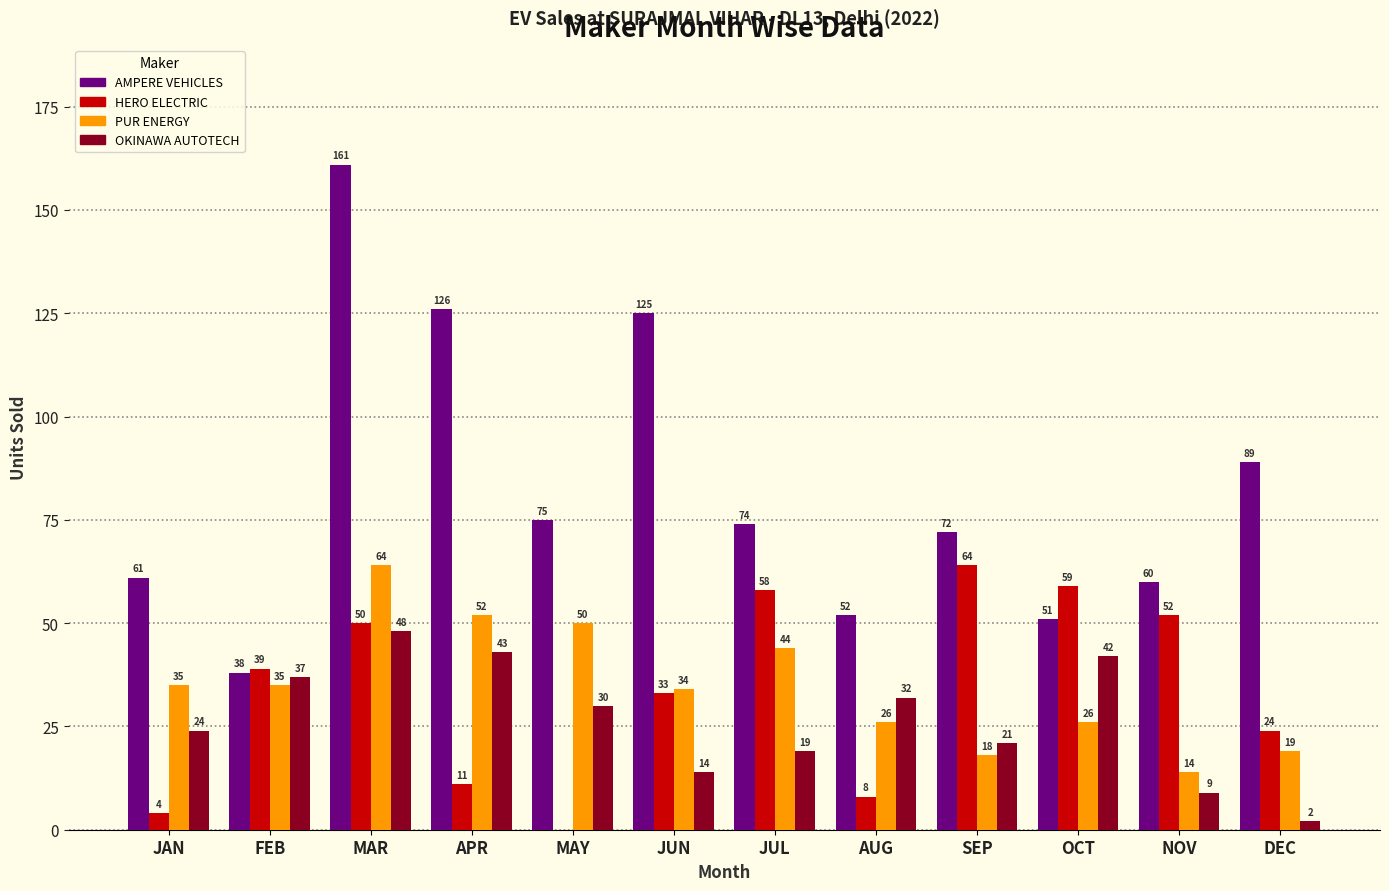

What is the total value across all series at JAN?

124